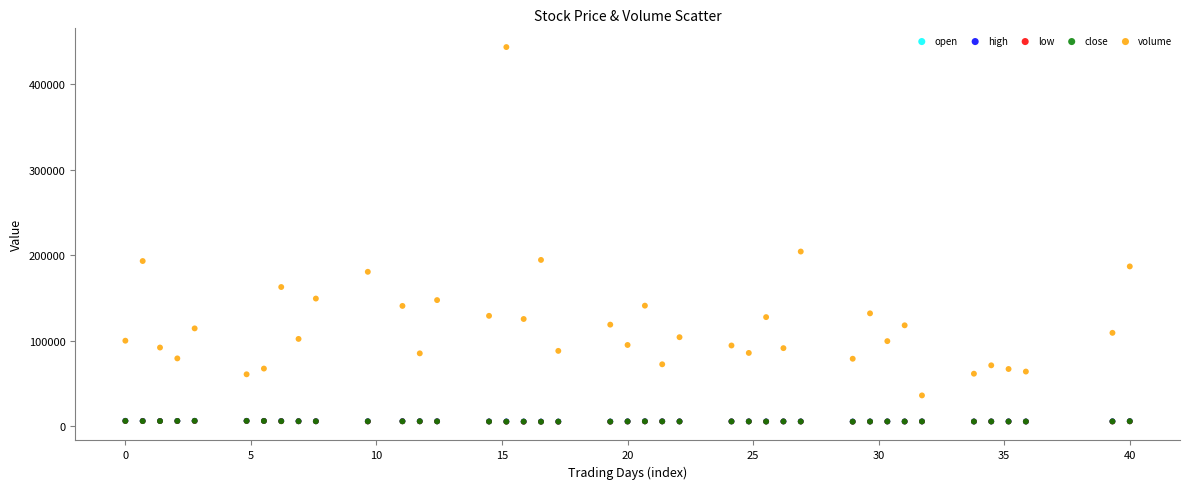

What are all the series names shown in the legend?

open, high, low, close, volume